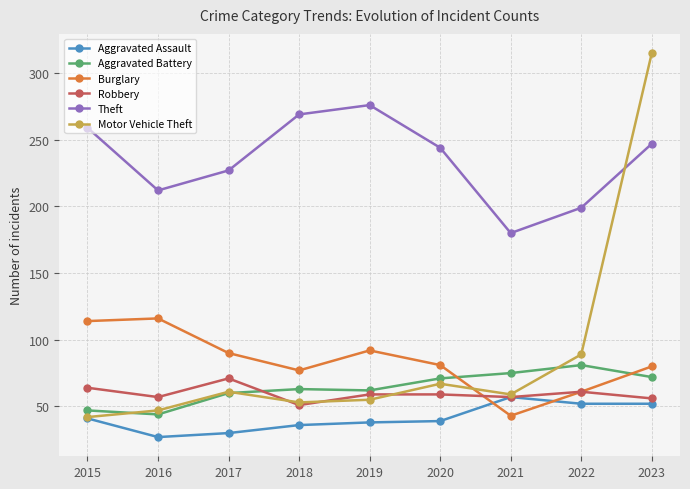

True or false: Burglary and Theft intersect in this chart.

False